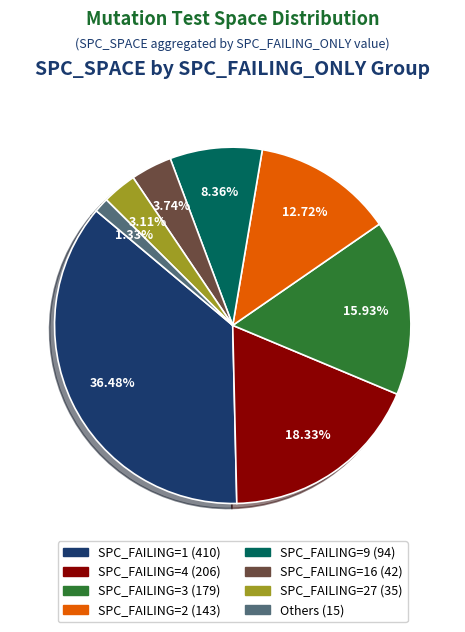

Is there any slice that represents more than half of the pie?

No